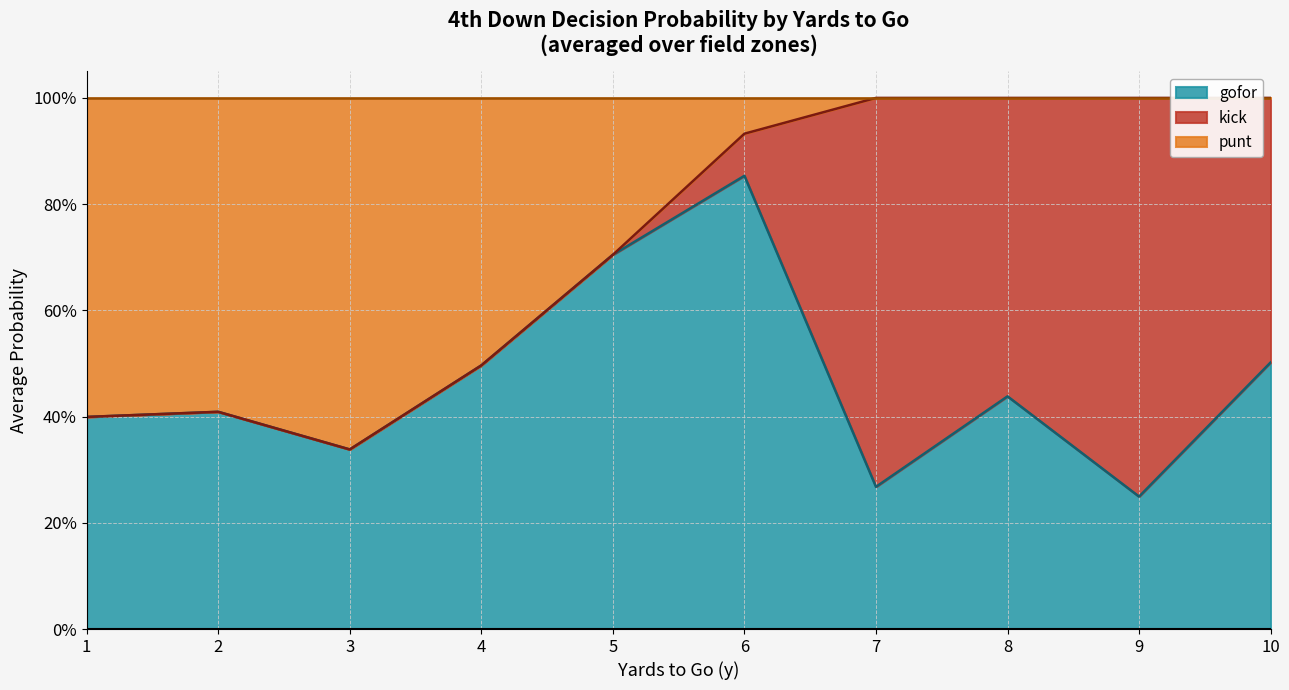

The punt series shows 0.4 at 3. True or false?

False